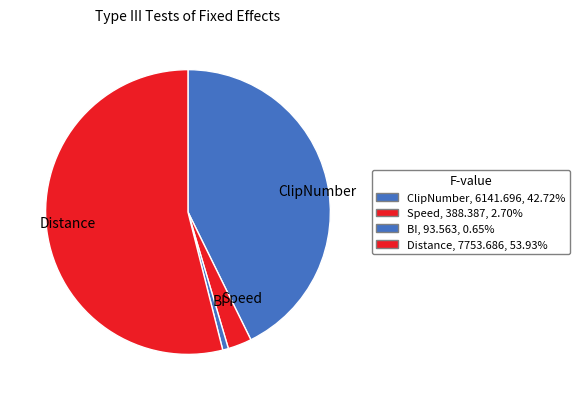

How many slices are in this pie chart?

4